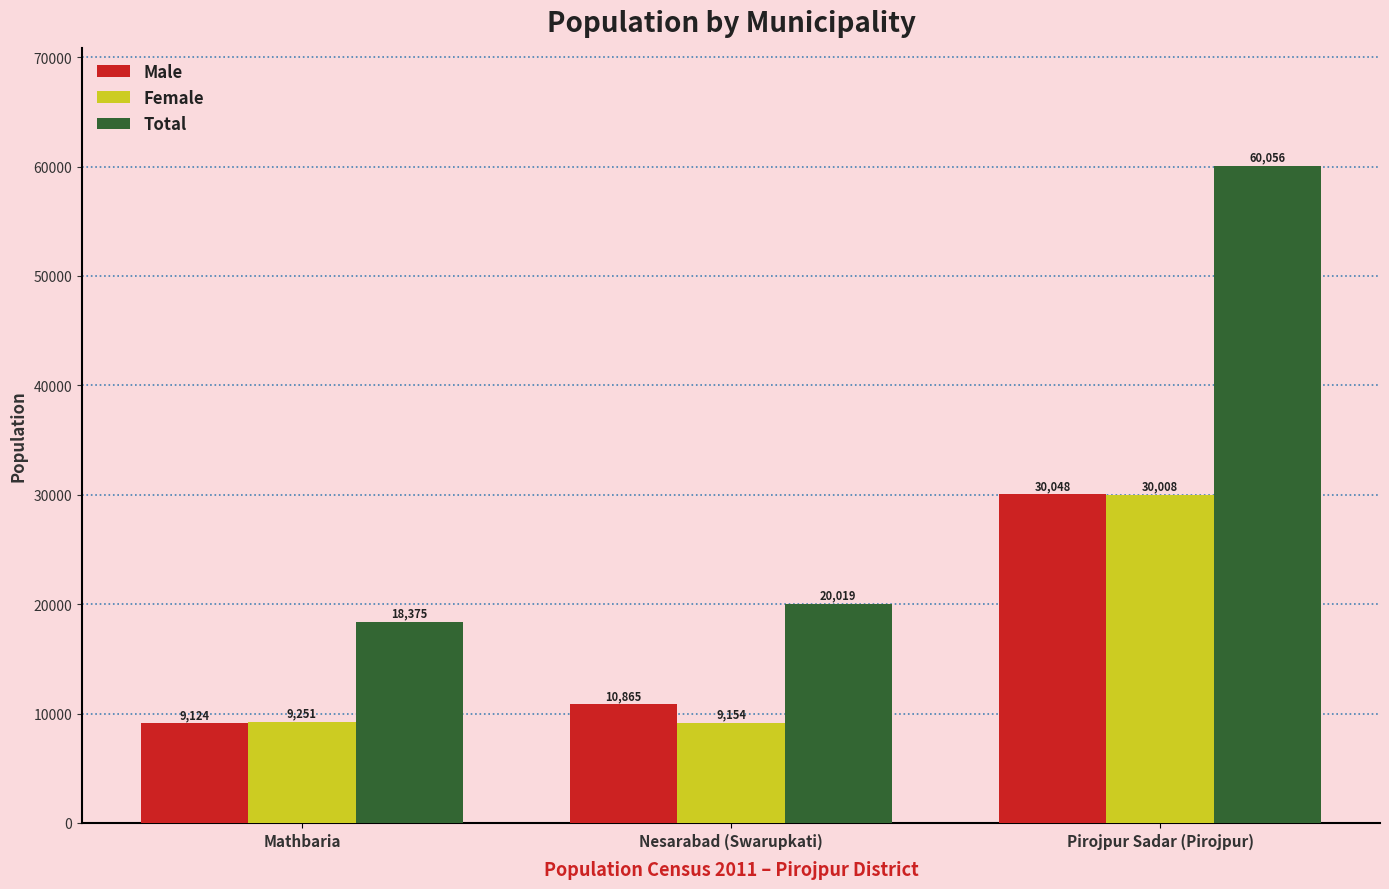

What is the difference between the maximum and minimum values in the Female series?

20854